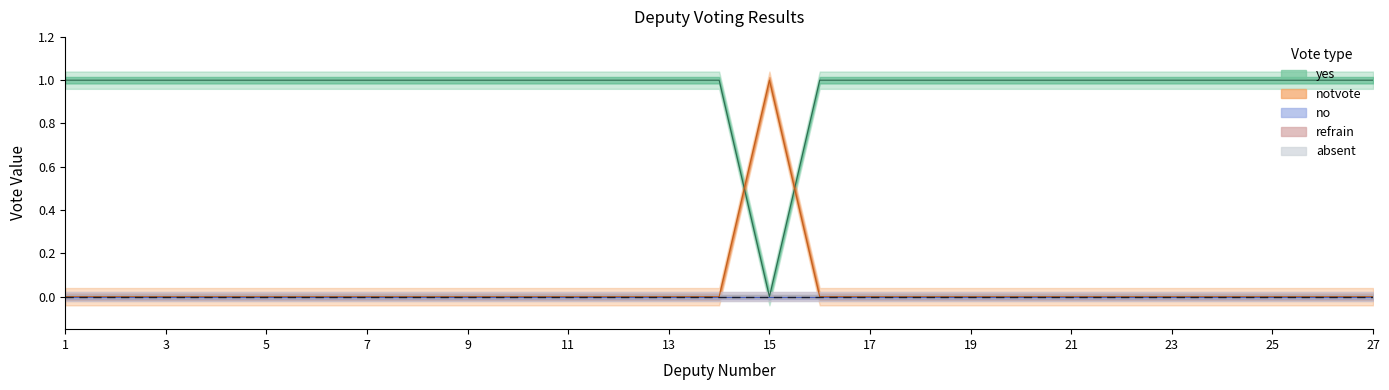

Which category has the lowest value in the refrain series?

1